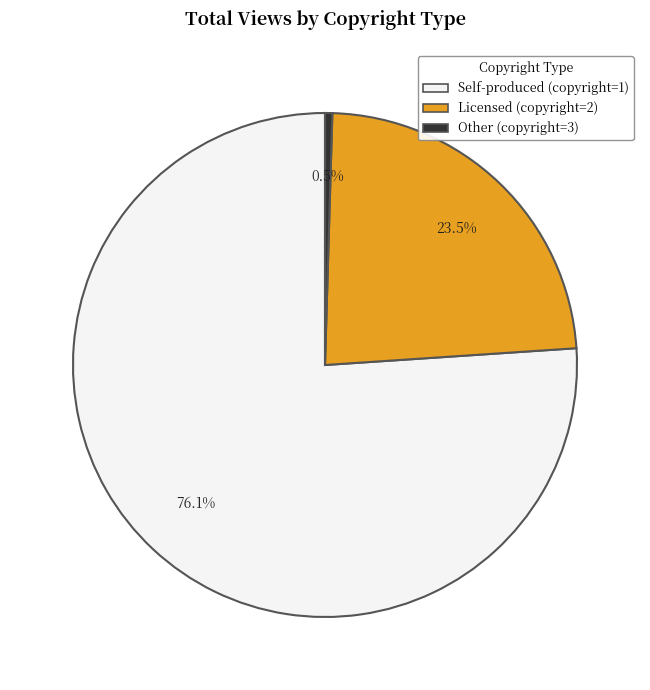

How many segments does this pie chart have?

3